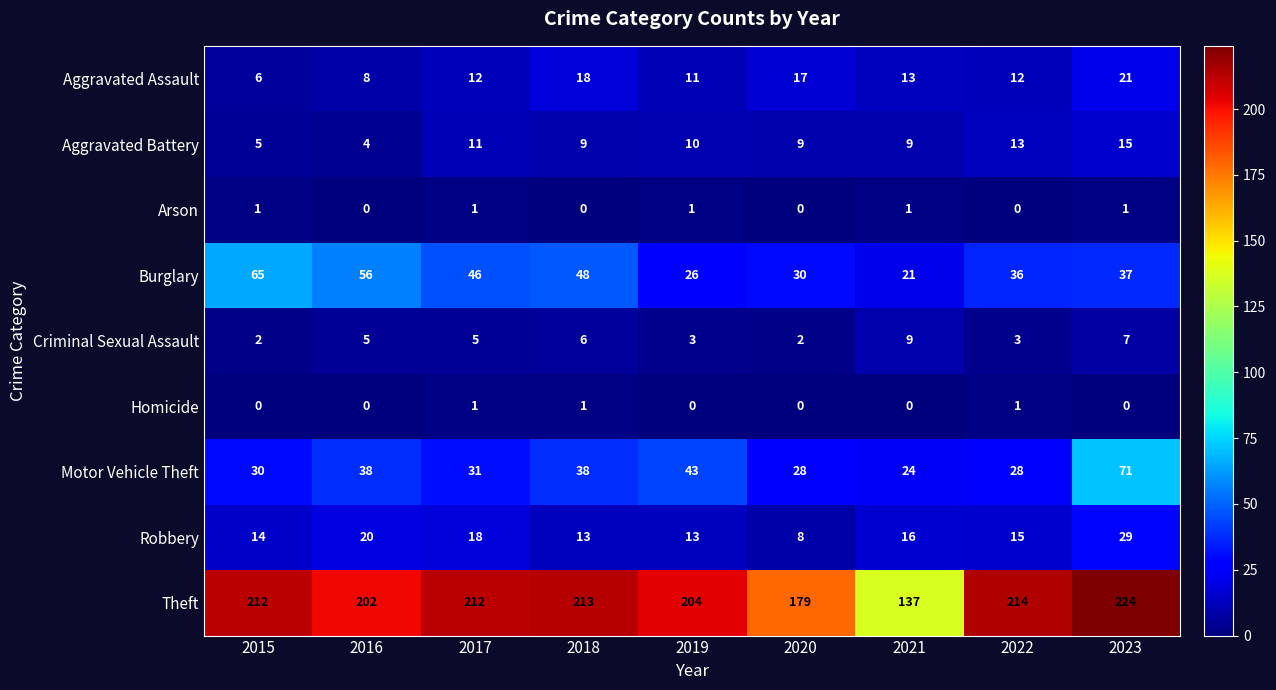

Where does the Robbery series first go above 15?

2016